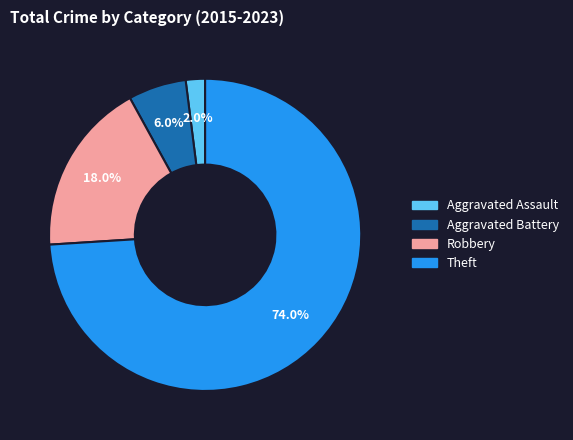

What portion of the pie excludes Theft?

26.0%